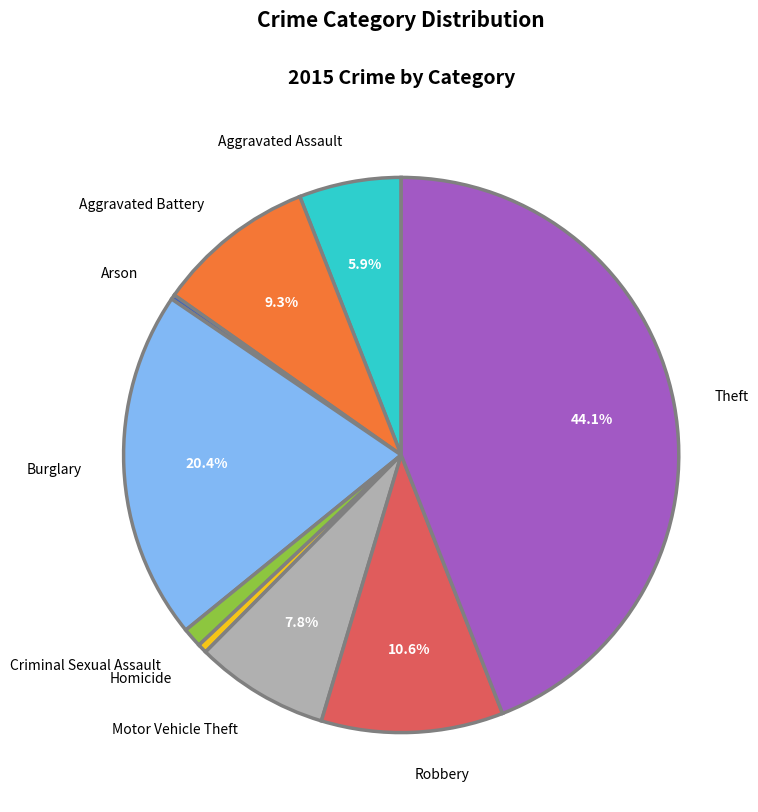

What percentage is the Burglary slice, to the nearest percent?

20%